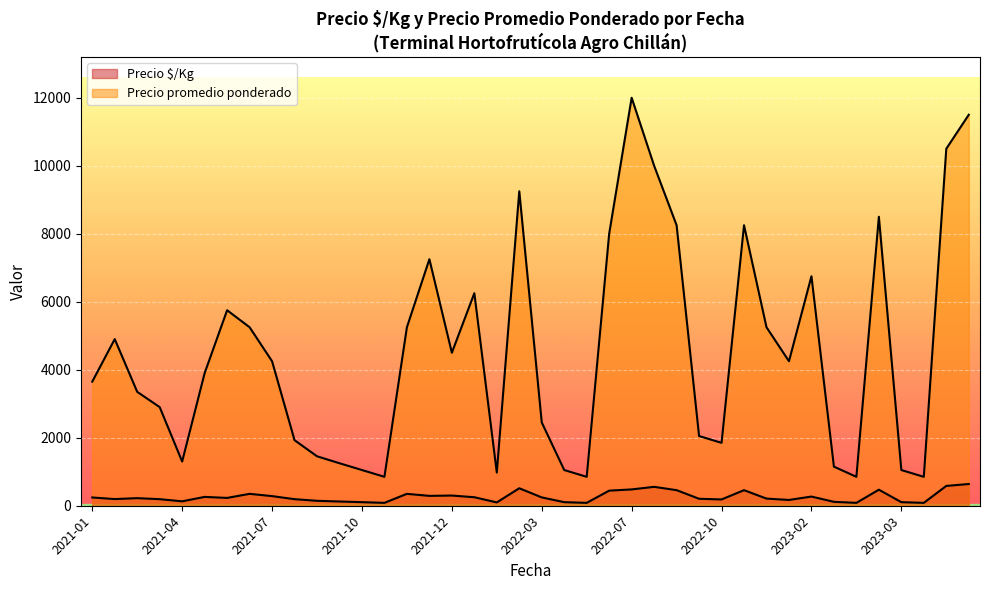

How many lines are shown in the chart?

2